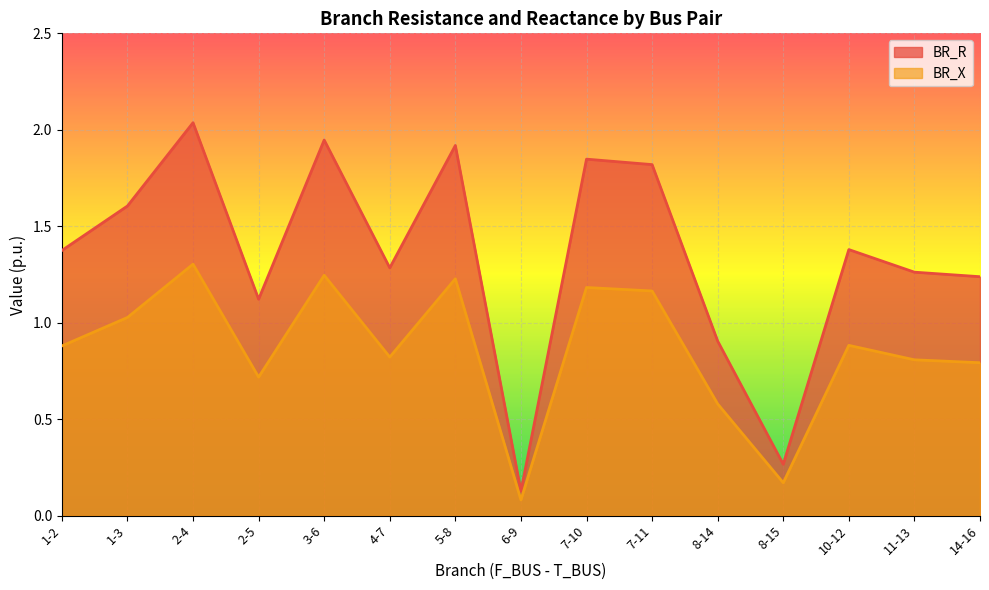

How many interior local valleys does the BR_X series have?

4